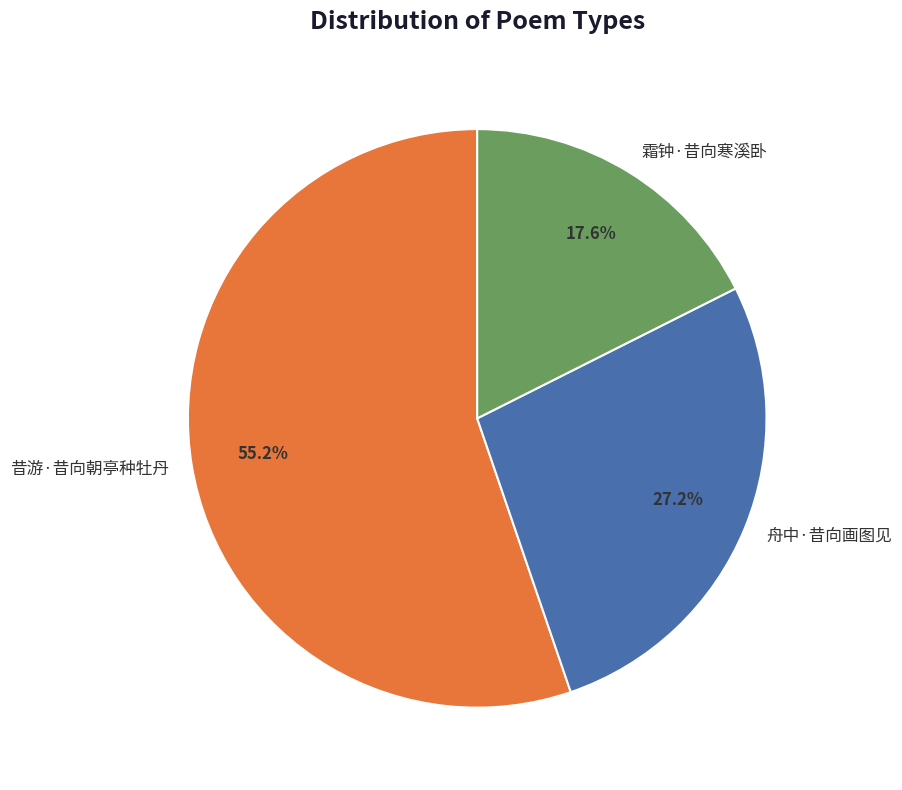

Is it true that 霜钟·昔向寒溪卧 is 23% of the pie?

False